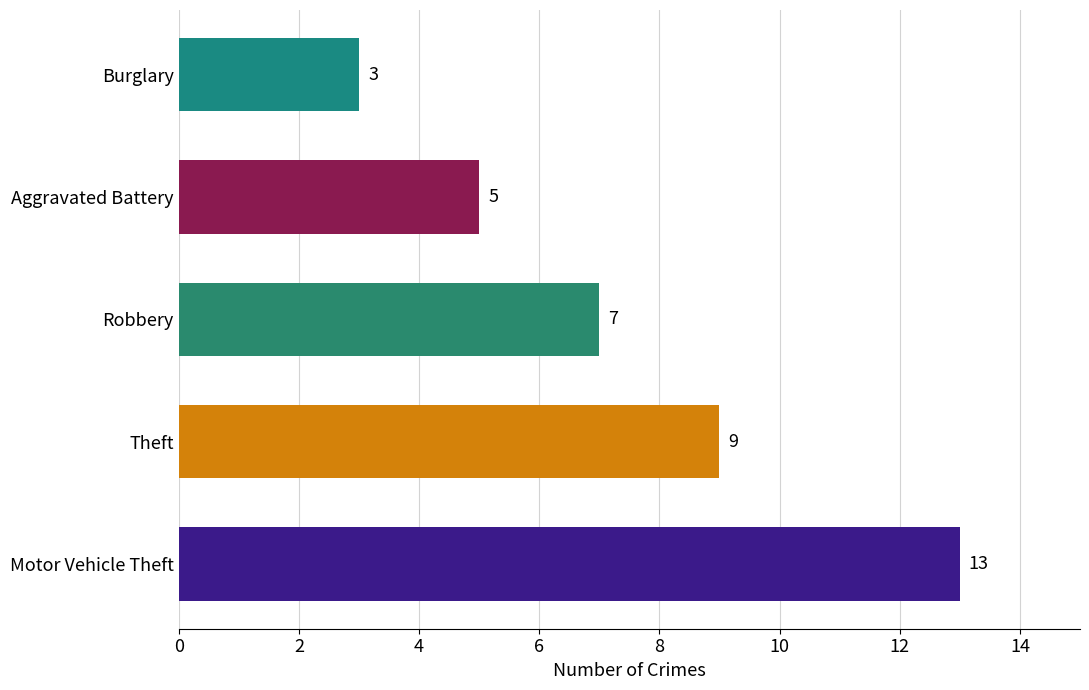

How many bars are there in total?

5